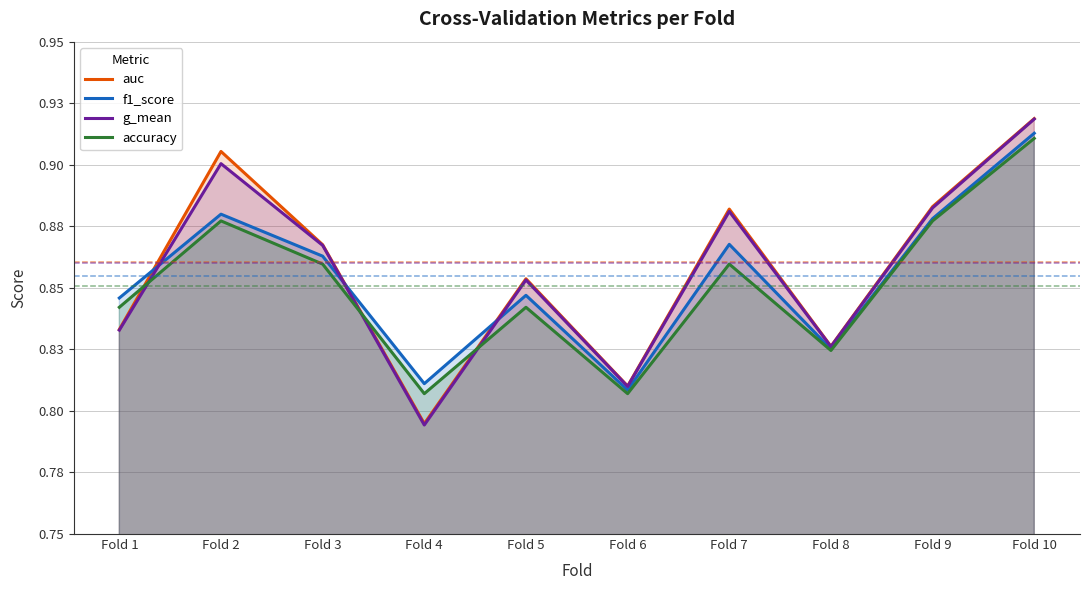

Count the auc values in the range 0 to 1.

10